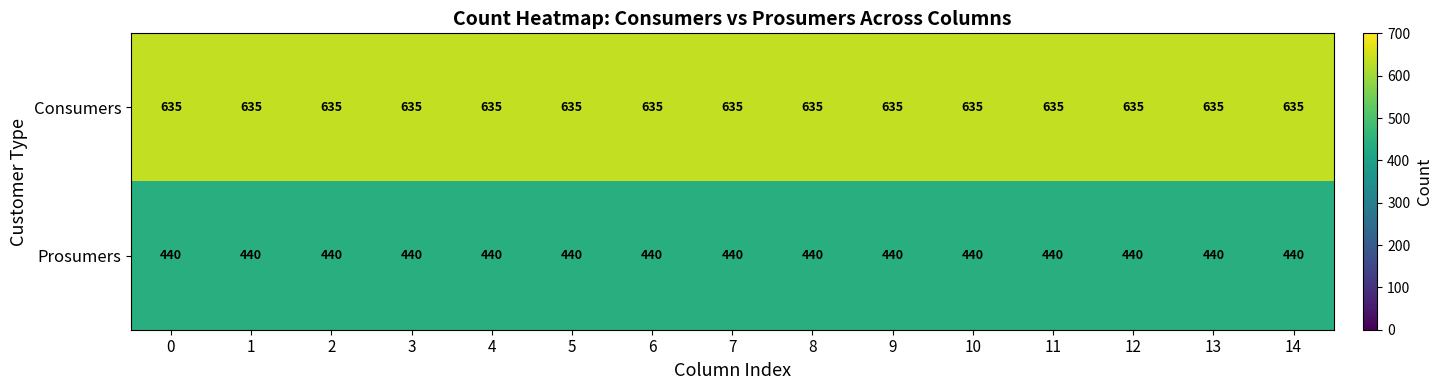

What is the maximum value for Consumers?

635